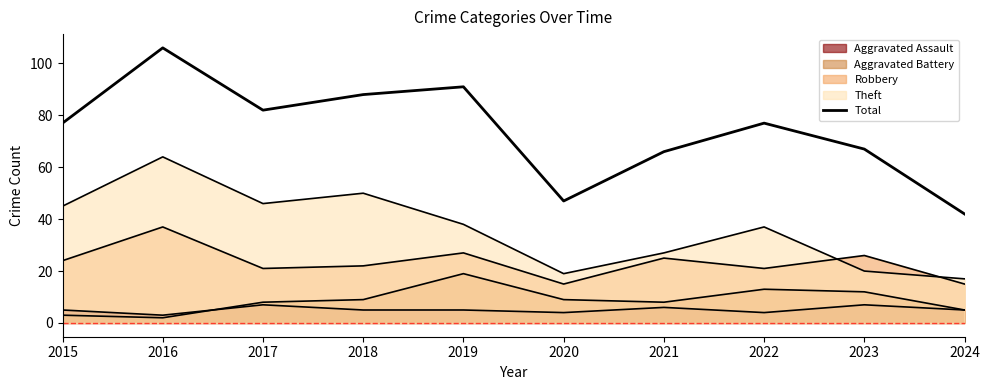

List the labels in order of value, smallest first.

2024, 2020, 2021, 2023, 2015, 2022, 2017, 2018, 2019, 2016